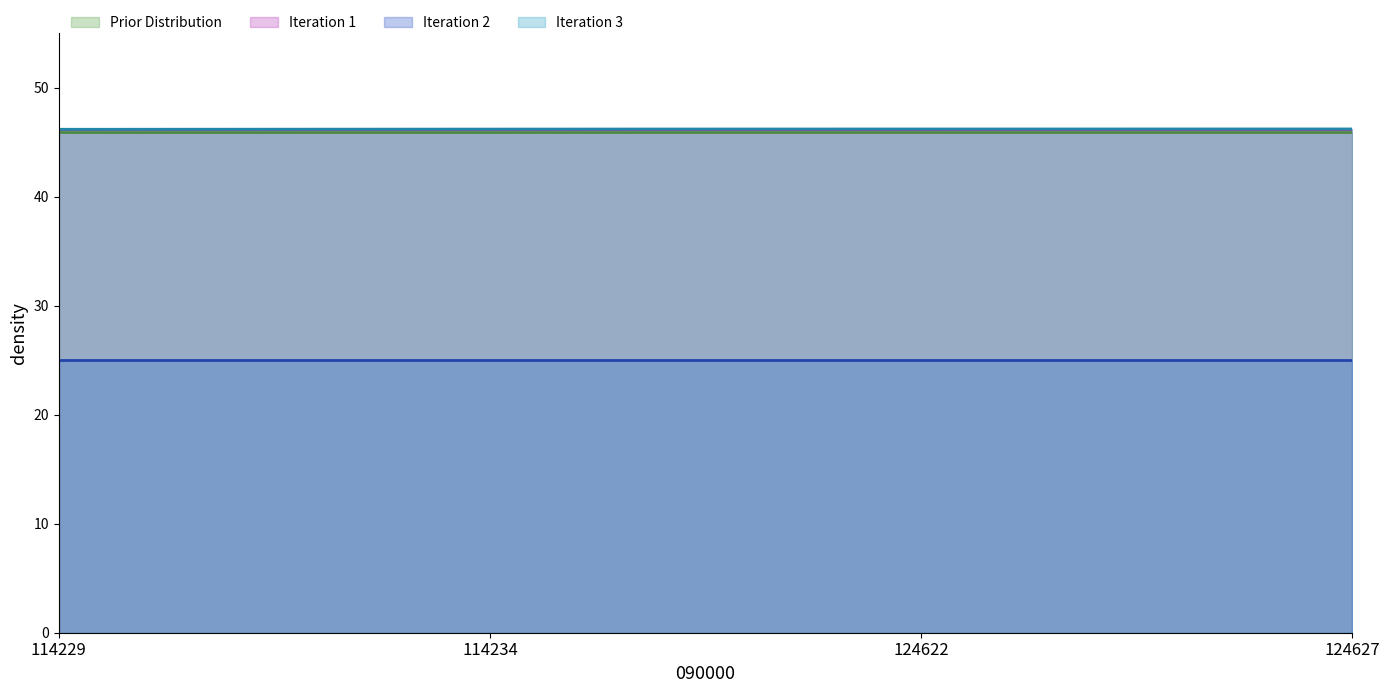

What is the minimum value shown in the chart?

25.0